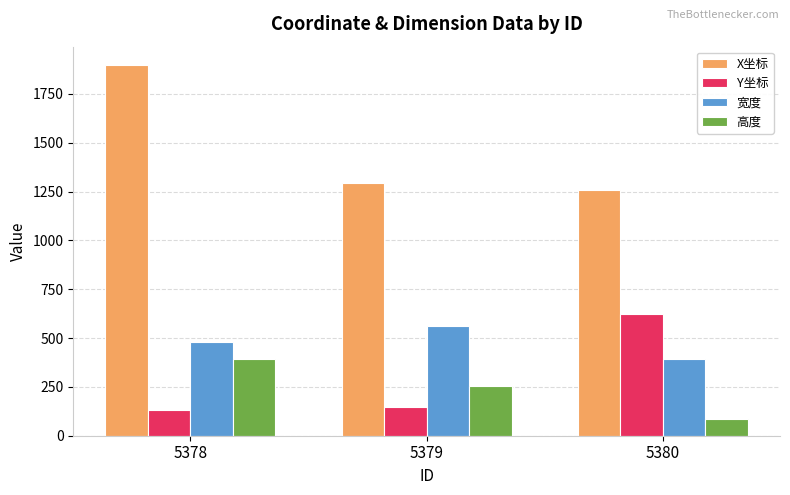

What is the difference between the highest and lowest values at 5379?

1148